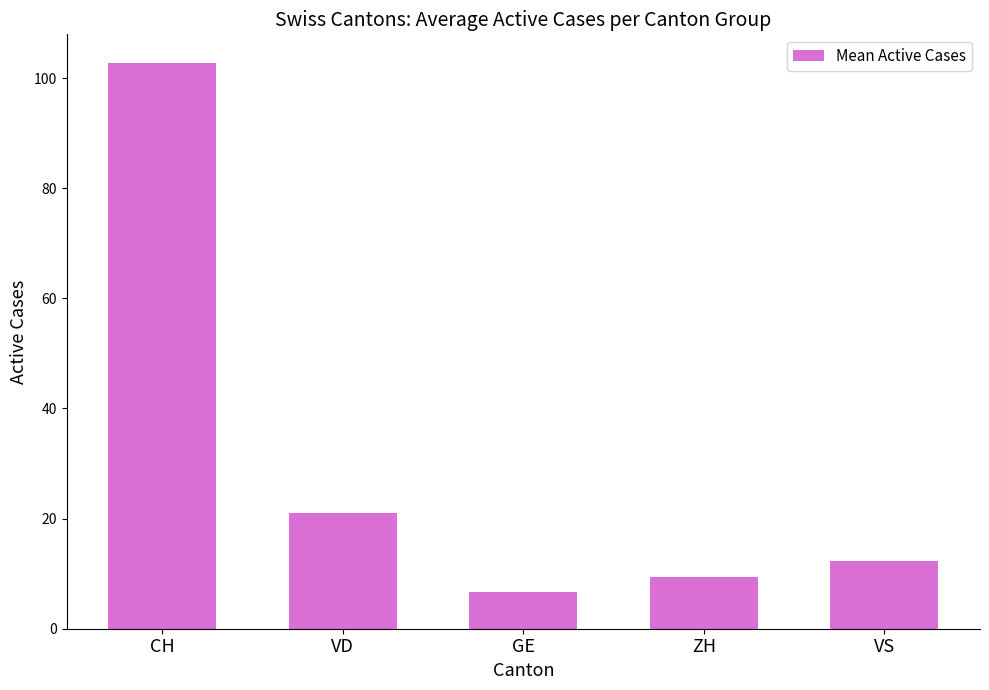

At which label does the data first exceed 12?

CH